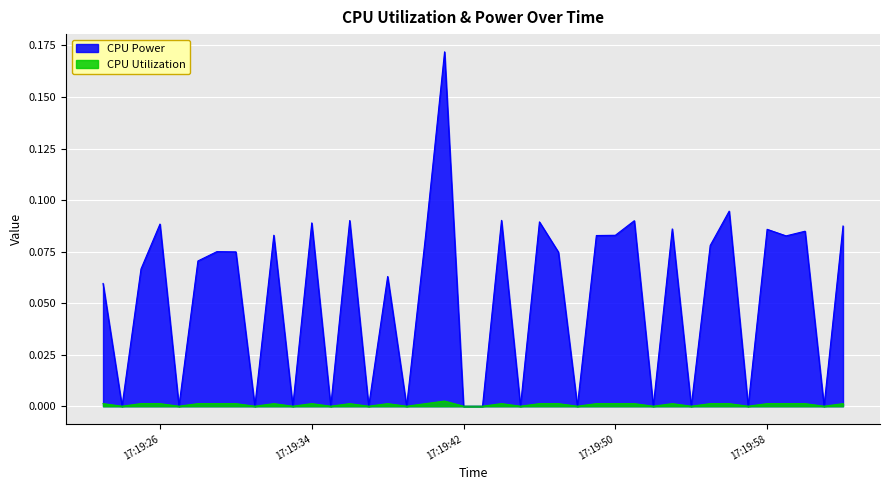

What is the difference between the CPU Power values at 2025-03-21 17:19:53 and 2025-03-21 17:20:01?

0.1